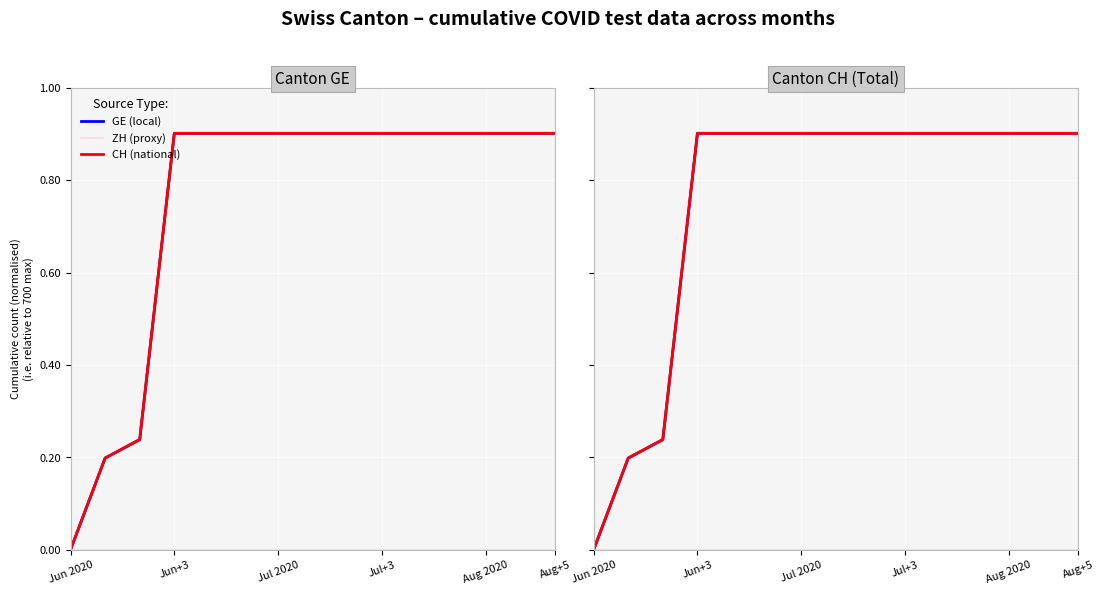

What is the label of the 15th point from the right?

Jun 2020